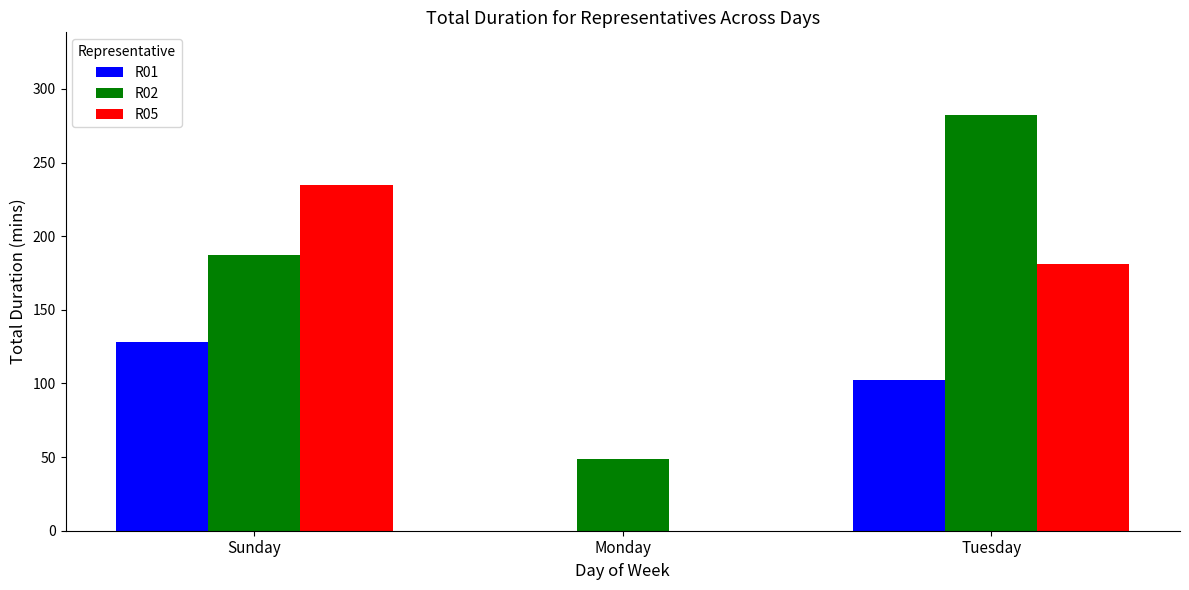

Between Sunday and Monday, which series saw the biggest shift?

R05